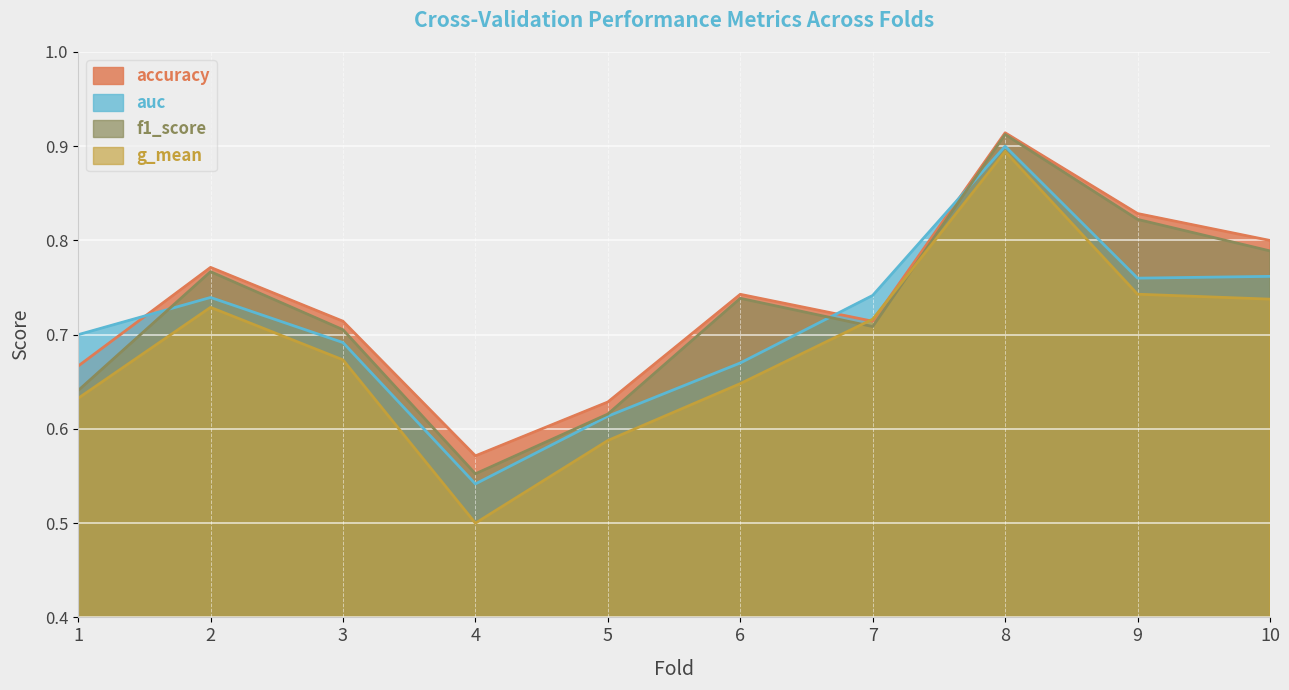

What is the total value across all series at 10?

3.1